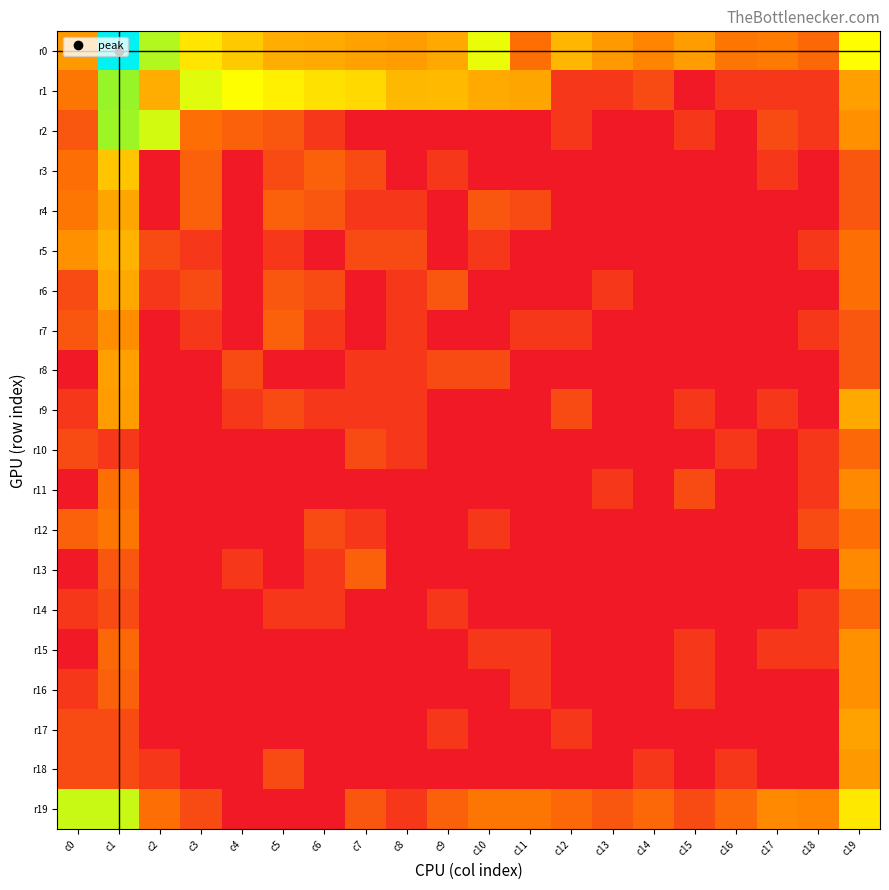

Which series has the largest total across all categories?

r0